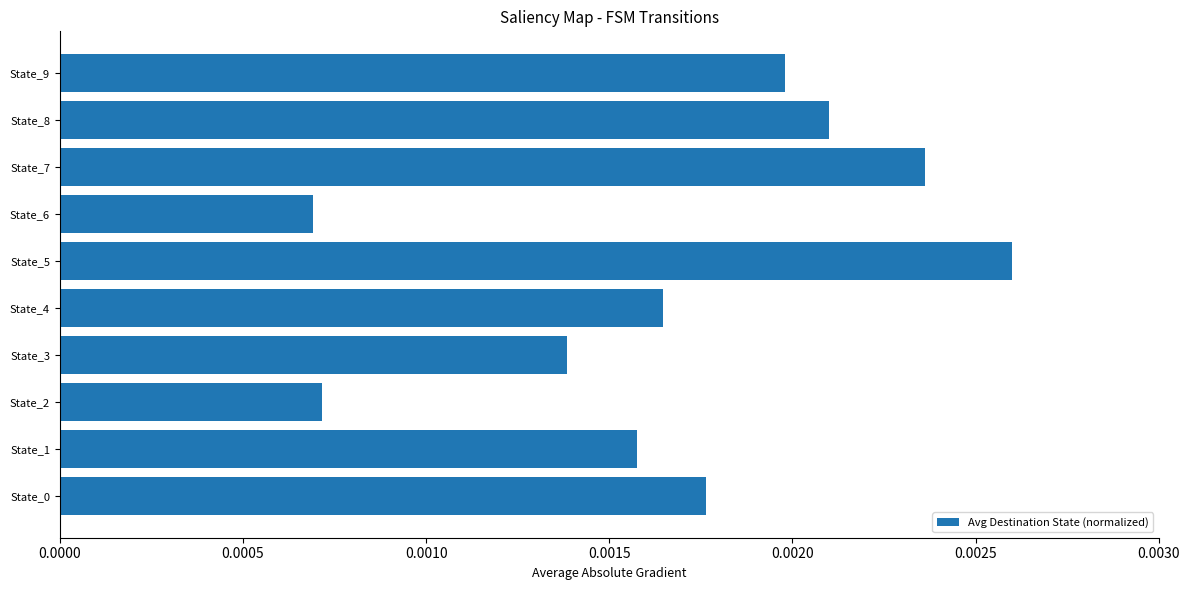

How many values are between 0 and 1?

10